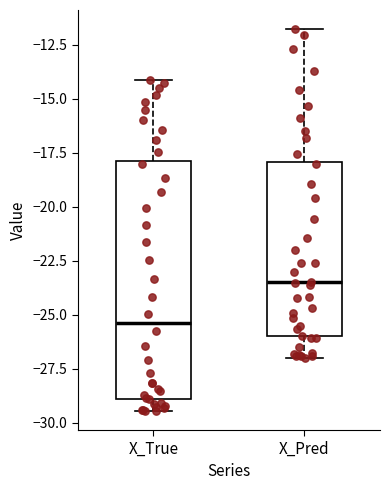

Which box has the highest median line?

X_Pred